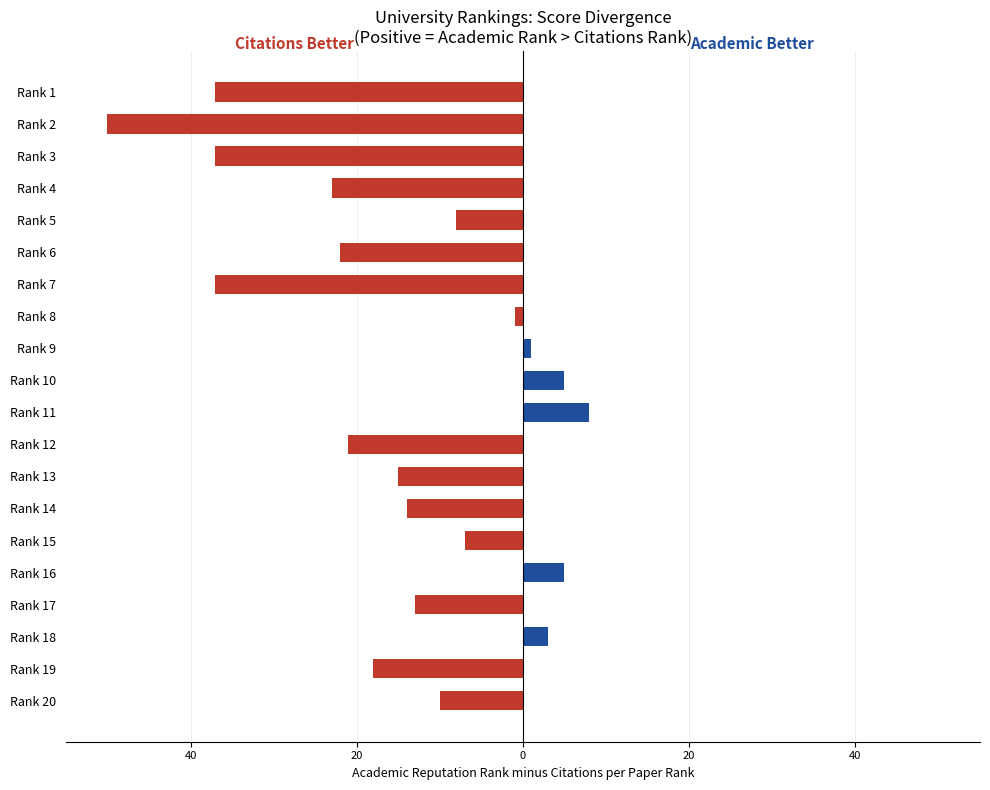

Are the bars horizontal?

Yes